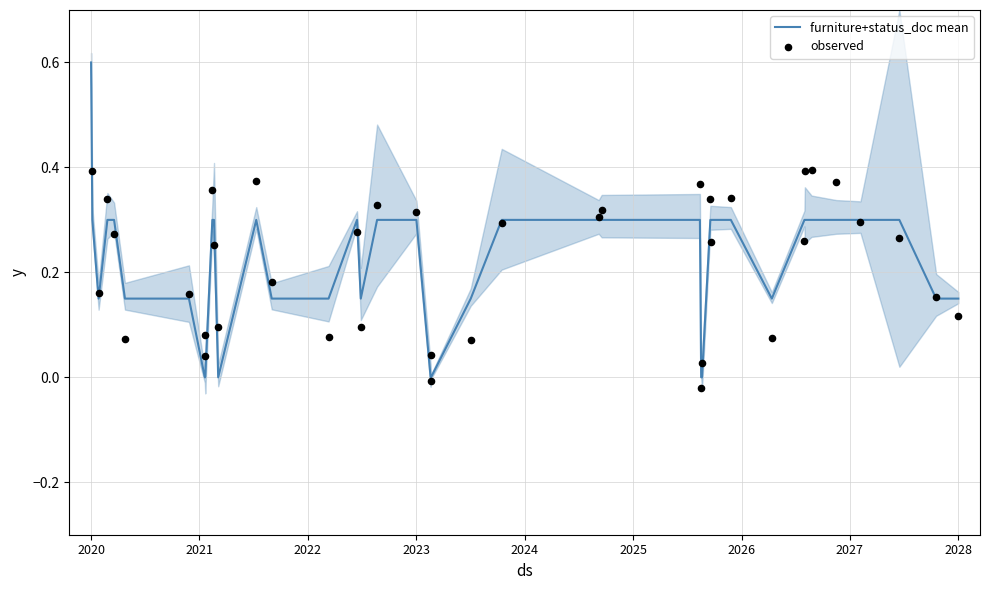

Is the value of observed at 21 greater than the value of furniture+status_doc mean at 2022?

No